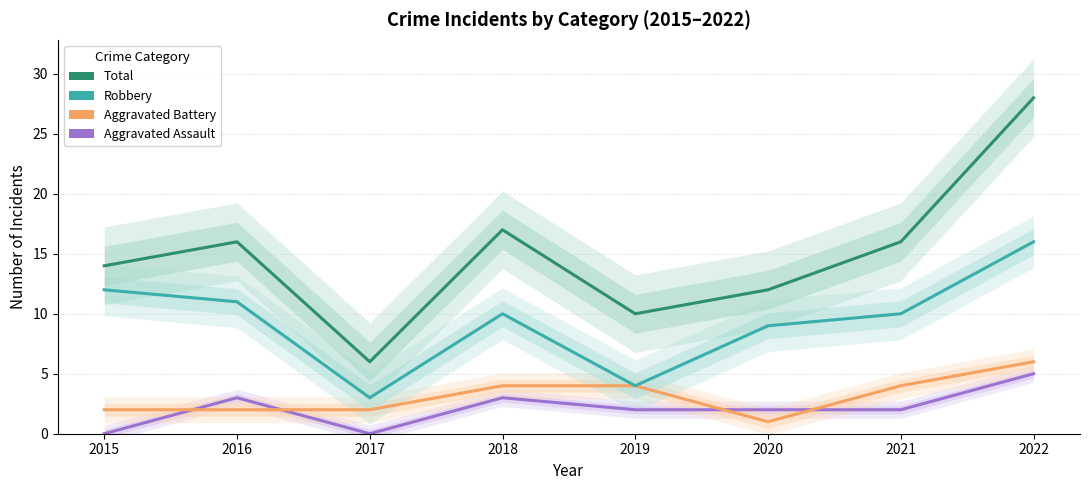

At which label does Aggravated Battery reach its peak?

2022